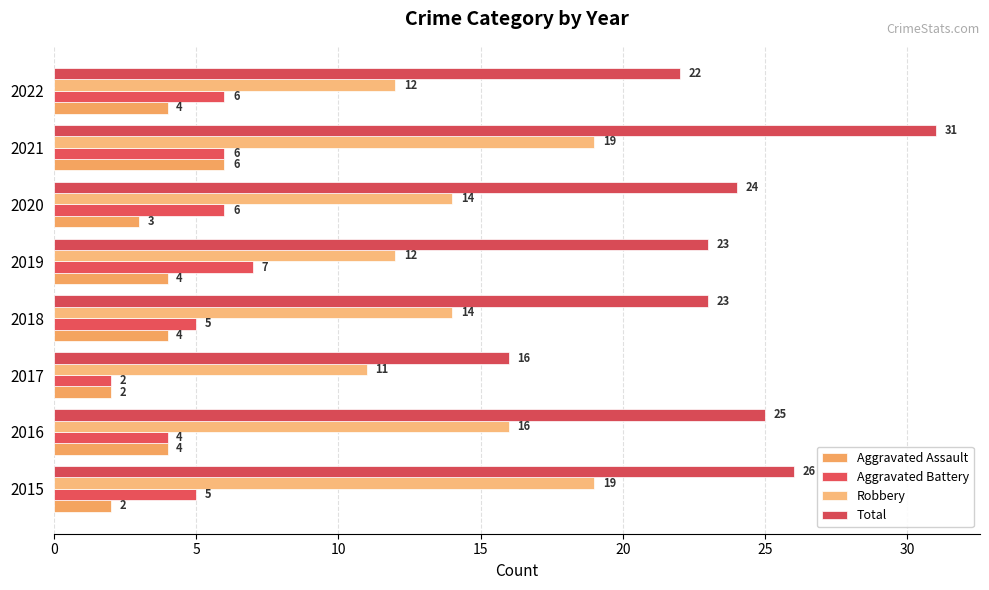

What are all the series names shown in the legend?

Aggravated Assault, Aggravated Battery, Robbery, Total